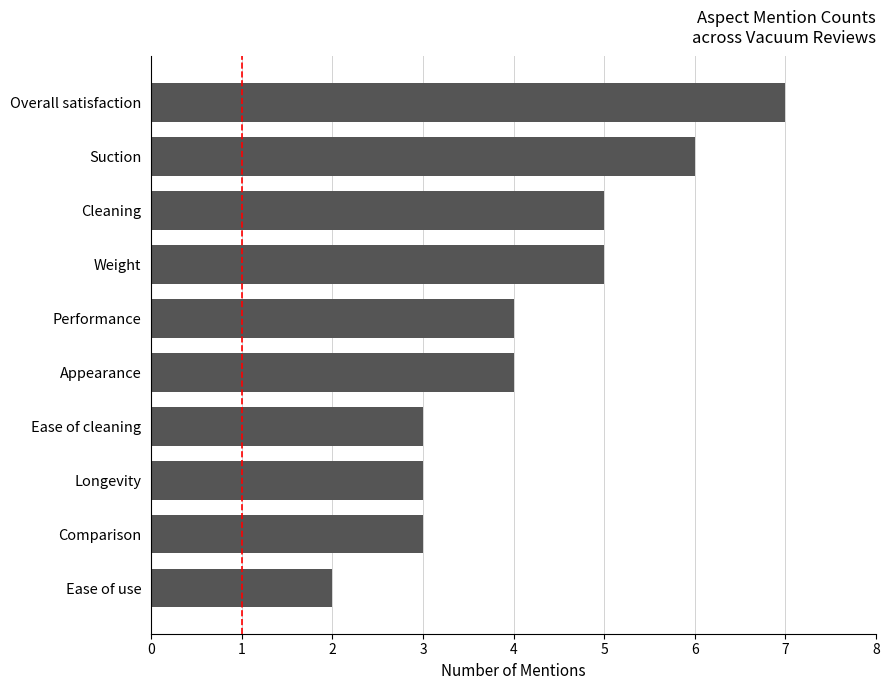

Are the bars grouped side by side (vs. stacked)?

No